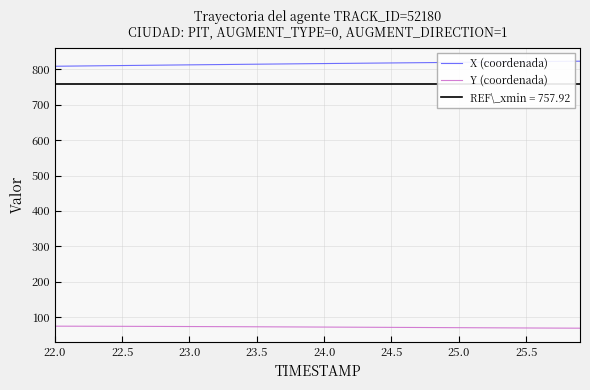

True or false: Y (coordenada) and X (coordenada) cross at least once.

False